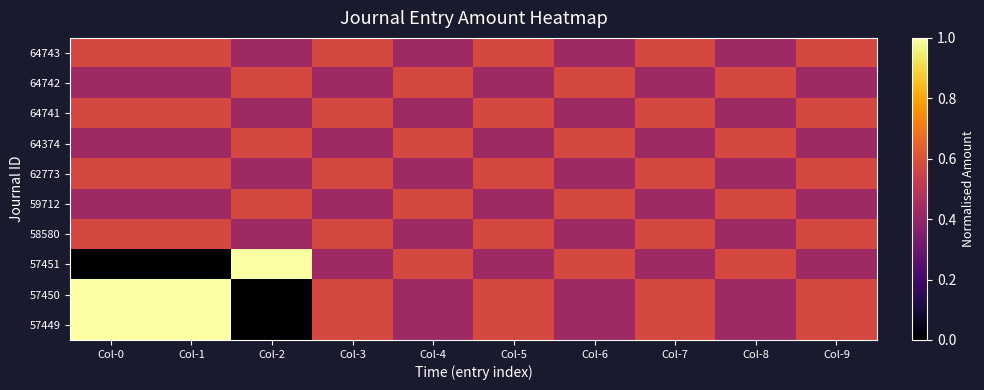

Reading right to left, list all the values displayed in this chart.

57449: Col-9=0.6	Col-8=0.4	Col-7=0.6	Col-6=0.4	Col-5=0.6	Col-4=0.4	Col-3=0.6	Col-2=0.0	Col-1=1.0	Col-0=1.0
57450: Col-9=0.6	Col-8=0.4	Col-7=0.6	Col-6=0.4	Col-5=0.6	Col-4=0.4	Col-3=0.6	Col-2=0.0	Col-1=1.0	Col-0=1.0
57451: Col-9=0.4	Col-8=0.6	Col-7=0.4	Col-6=0.6	Col-5=0.4	Col-4=0.6	Col-3=0.4	Col-2=1.0	Col-1=0.0	Col-0=0.0
58580: Col-9=0.6	Col-8=0.4	Col-7=0.6	Col-6=0.4	Col-5=0.6	Col-4=0.4	Col-3=0.6	Col-2=0.4	Col-1=0.6	Col-0=0.6
59712: Col-9=0.4	Col-8=0.6	Col-7=0.4	Col-6=0.6	Col-5=0.4	Col-4=0.6	Col-3=0.4	Col-2=0.6	Col-1=0.4	Col-0=0.4
62773: Col-9=0.6	Col-8=0.4	Col-7=0.6	Col-6=0.4	Col-5=0.6	Col-4=0.4	Col-3=0.6	Col-2=0.4	Col-1=0.6	Col-0=0.6
64374: Col-9=0.4	Col-8=0.6	Col-7=0.4	Col-6=0.6	Col-5=0.4	Col-4=0.6	Col-3=0.4	Col-2=0.6	Col-1=0.4	Col-0=0.4
64741: Col-9=0.6	Col-8=0.4	Col-7=0.6	Col-6=0.4	Col-5=0.6	Col-4=0.4	Col-3=0.6	Col-2=0.4	Col-1=0.6	Col-0=0.6
64742: Col-9=0.4	Col-8=0.6	Col-7=0.4	Col-6=0.6	Col-5=0.4	Col-4=0.6	Col-3=0.4	Col-2=0.6	Col-1=0.4	Col-0=0.4
64743: Col-9=0.6	Col-8=0.4	Col-7=0.6	Col-6=0.4	Col-5=0.6	Col-4=0.4	Col-3=0.6	Col-2=0.4	Col-1=0.6	Col-0=0.6